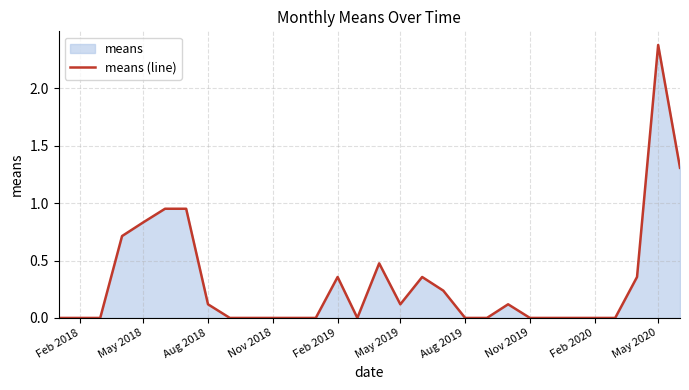

Which has a higher value, Nov 2019 or Aug 2018?

Aug 2018